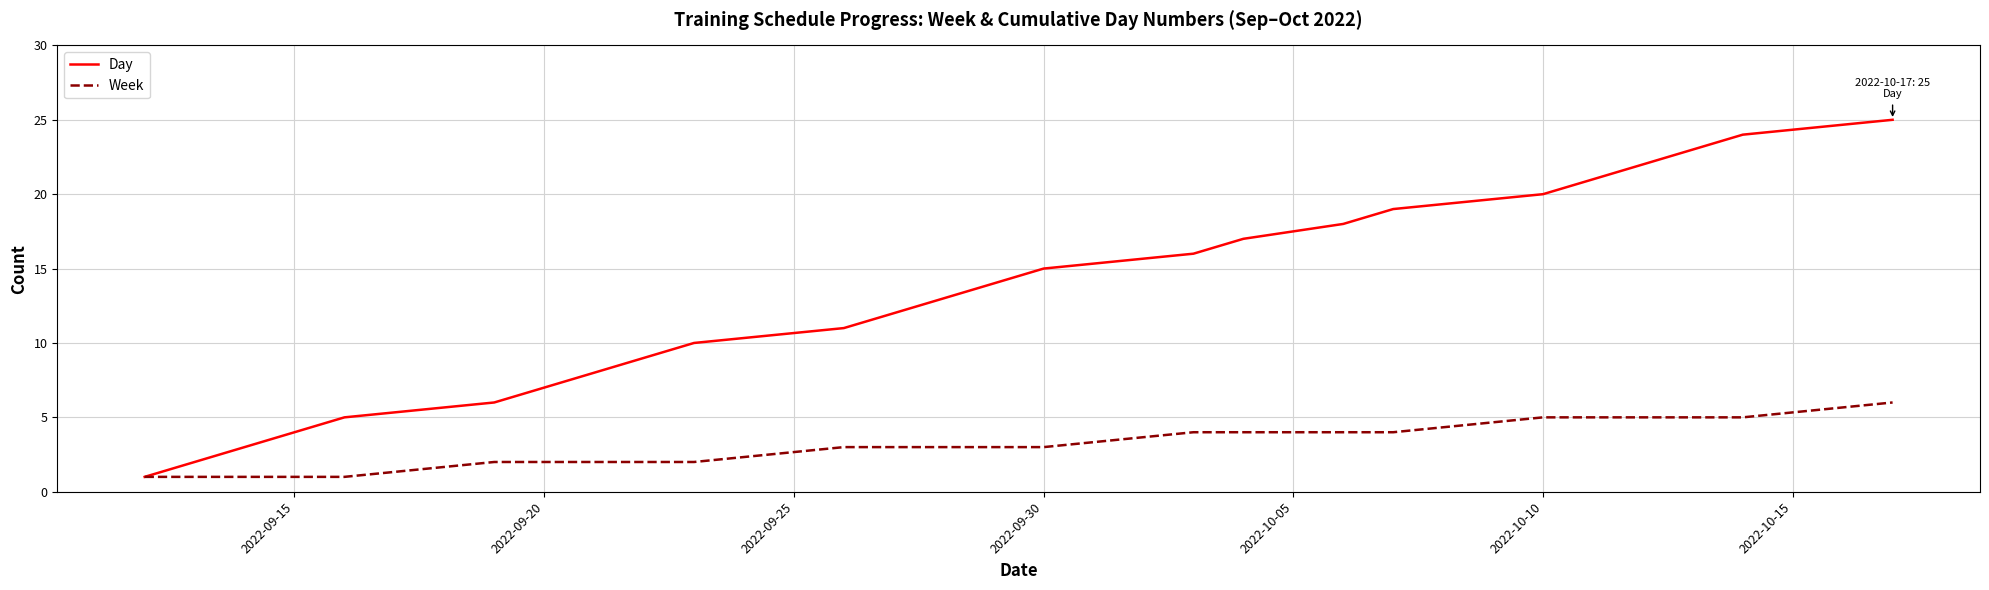

Which series has the widest spread of values?

Day